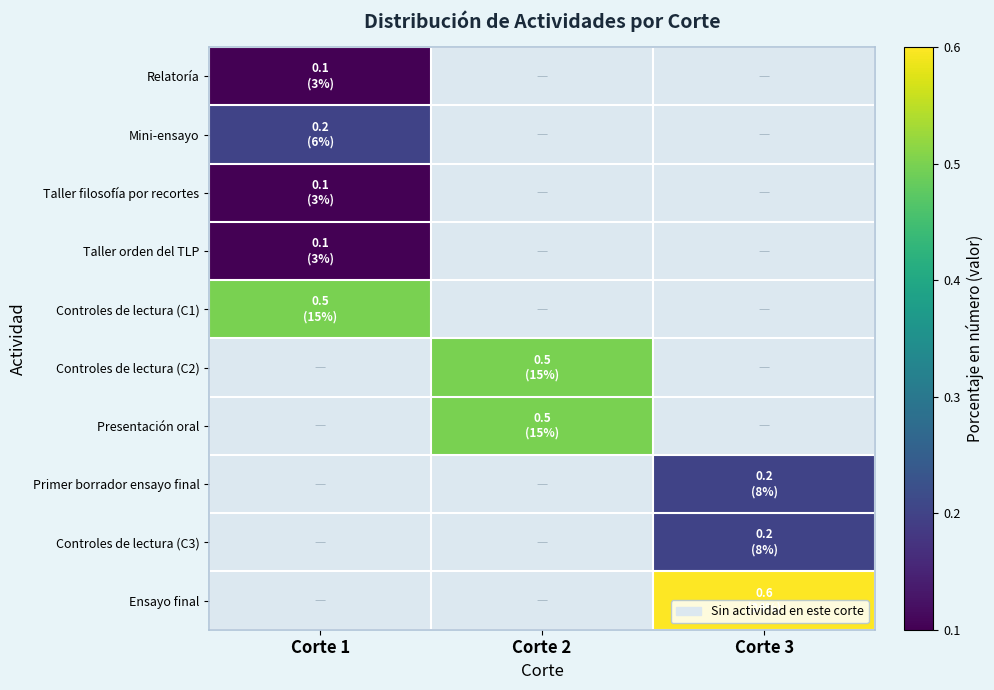

At how many categories does at least one series exceed 0?

3